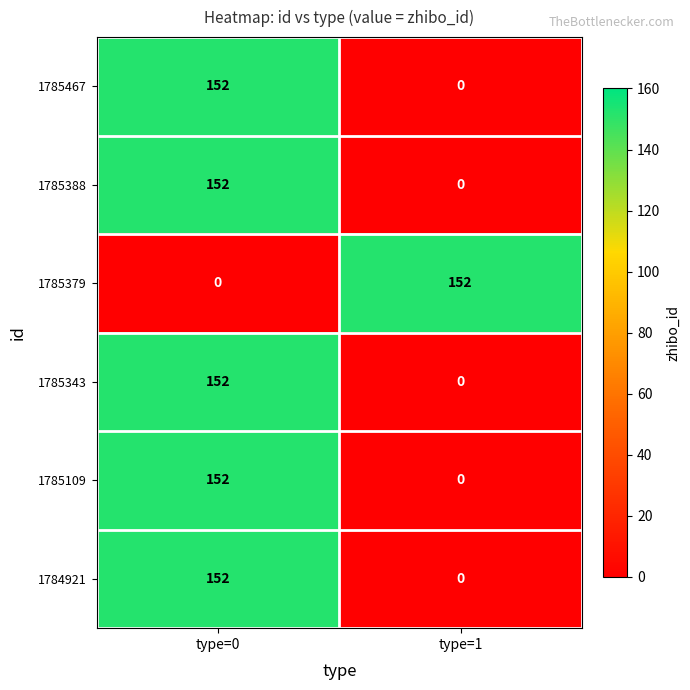

What value does the 1785109 series have at type=0?

152